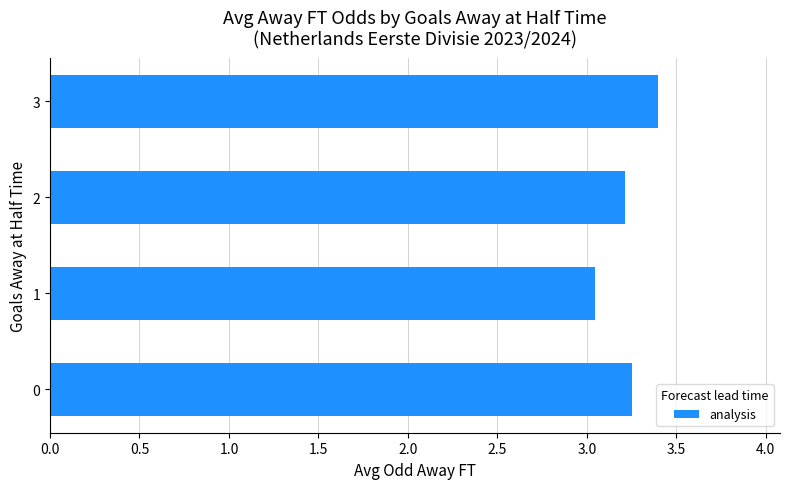

What is the greatest value displayed?

3.4